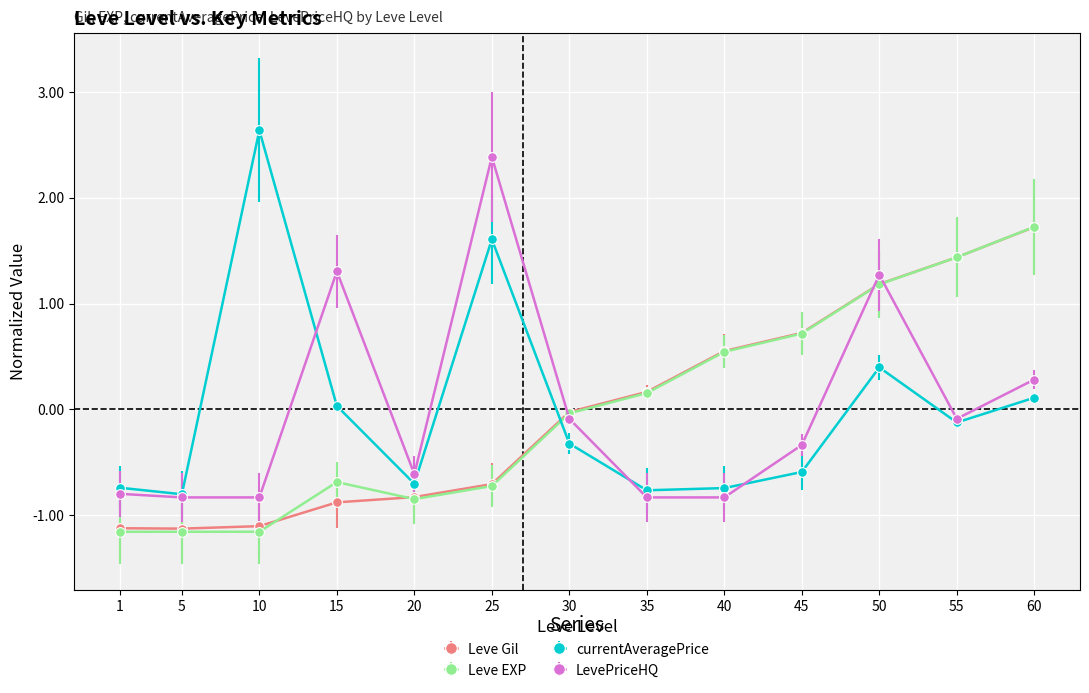

Between 1 and 50, which series saw the biggest shift?

Leve EXP